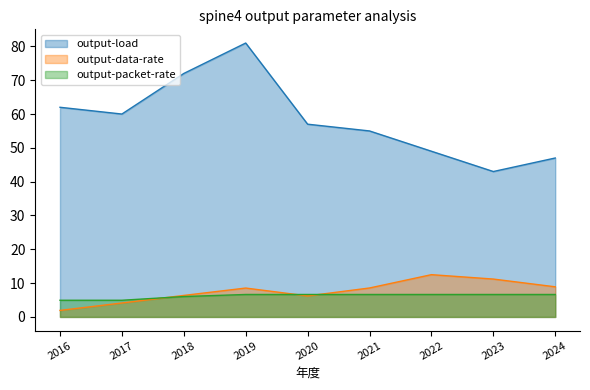

Between 2018 and 2020, which is larger?

2018